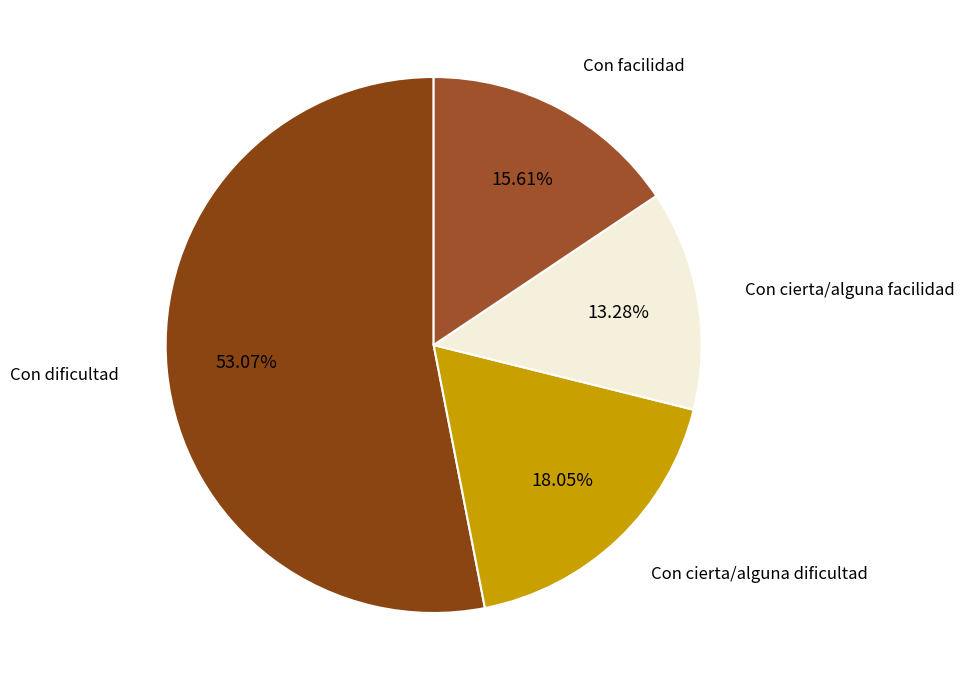

Is it true that Con dificultad is 53% of the pie?

True